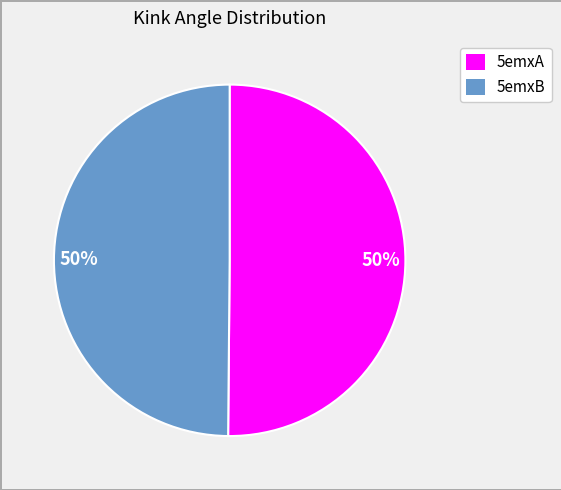

To the nearest percent, what is the combined percentage of 5emxA and 5emxB?

100%